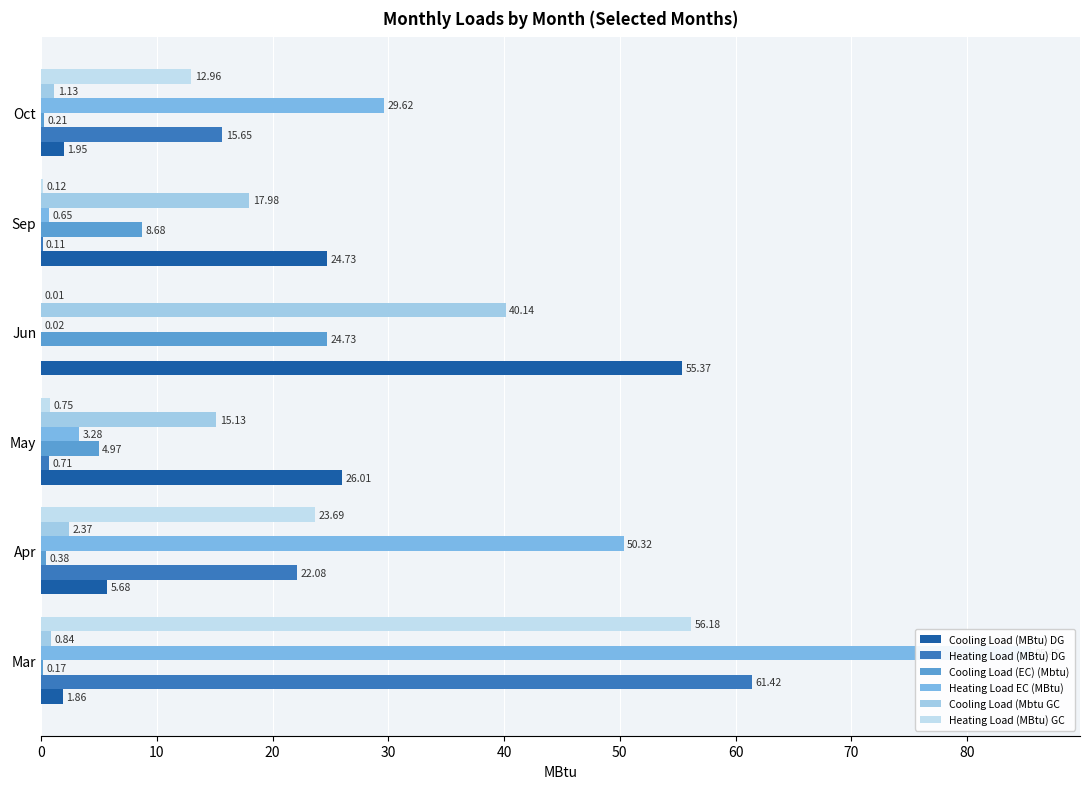

What is the minimum value for Cooling Load (Mbtu GC?

0.8